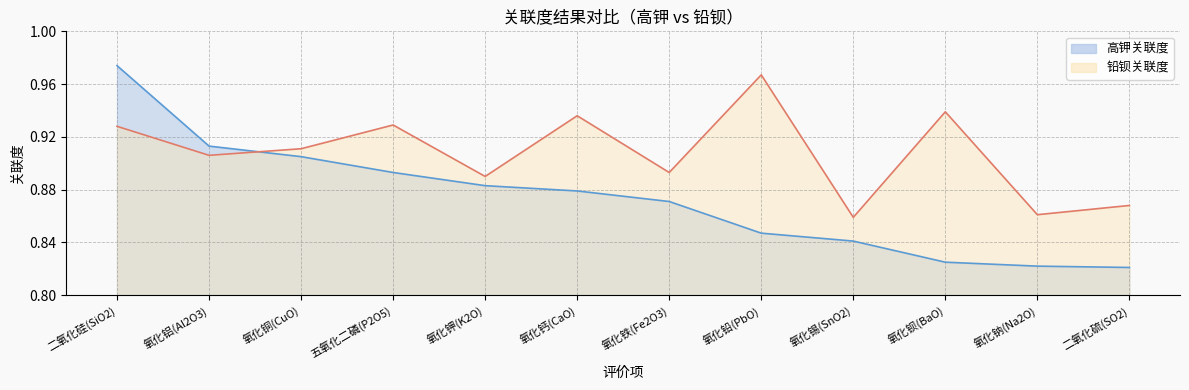

How many interior local valleys does the 铅钡关联度 series have?

5